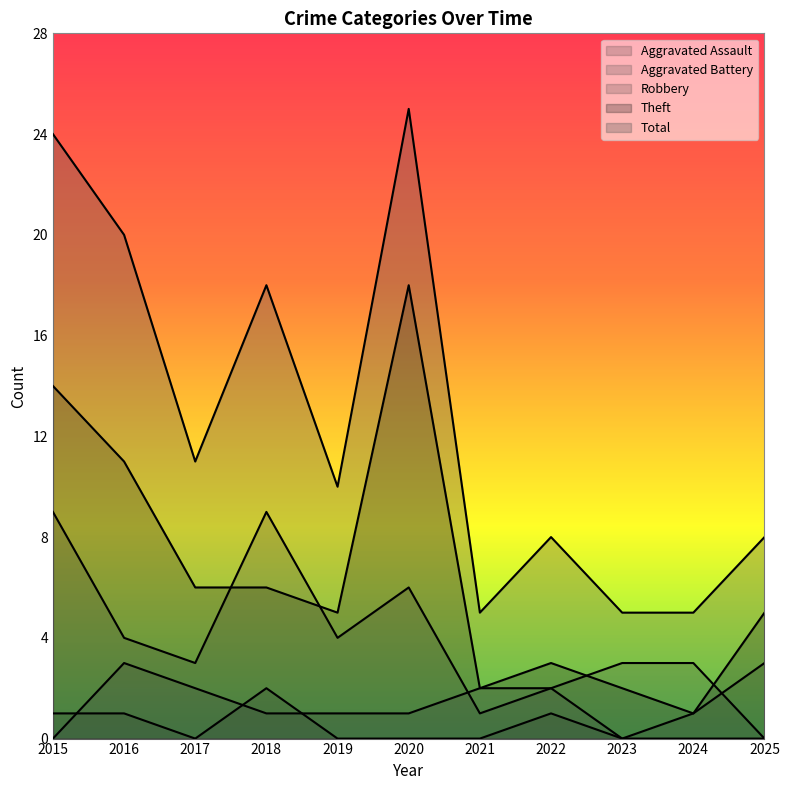

Between 2021 and 2016, which is larger?

2016